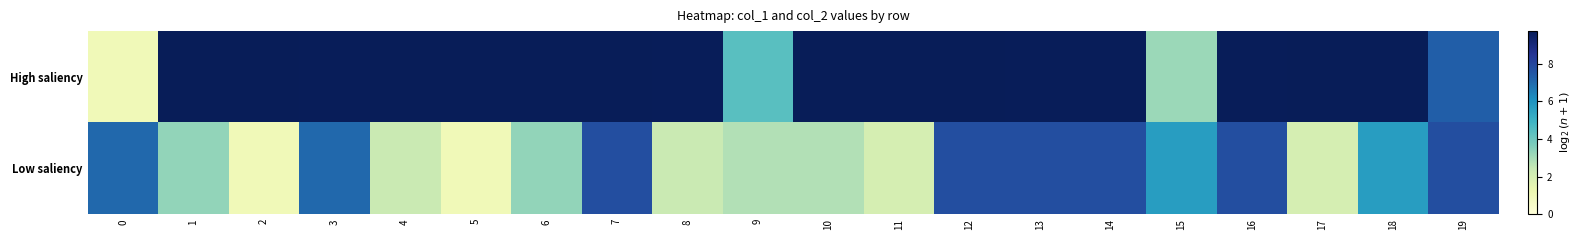

At how many categories does at least one series exceed 2?

20